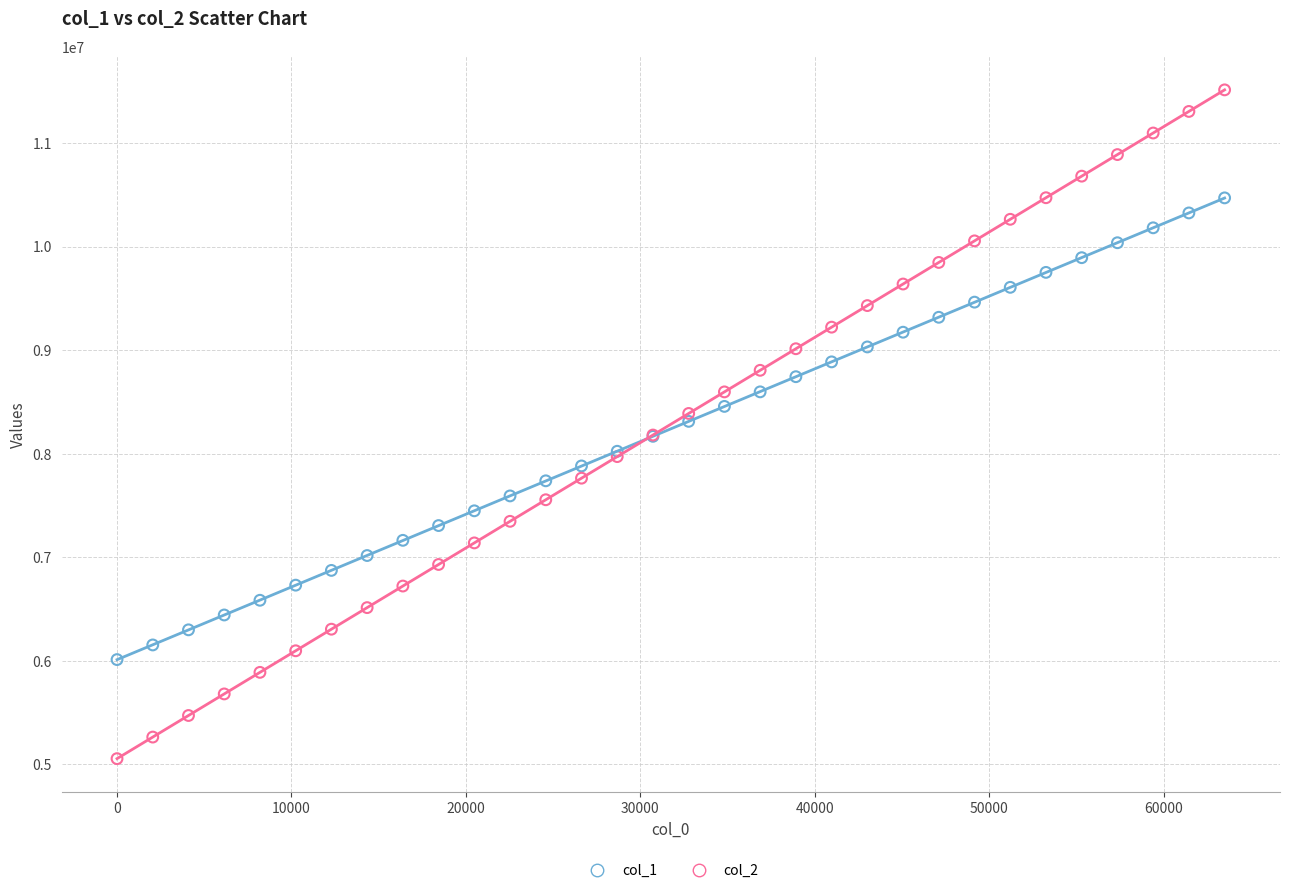

What is the X range (max minus min) for the scatter plot?

63488